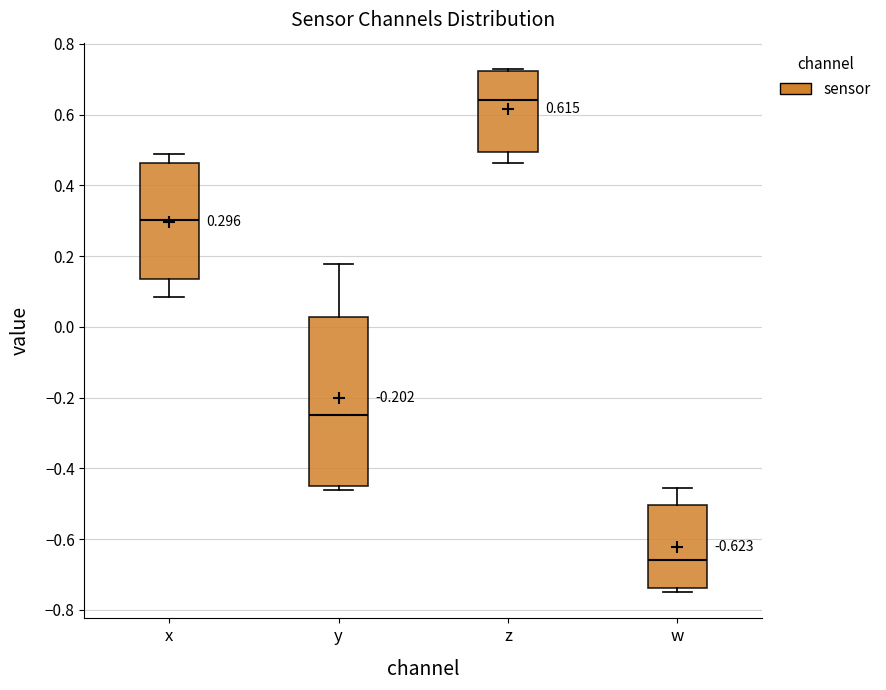

Comparing the boxes themselves (not the whiskers), which one is the tallest?

y